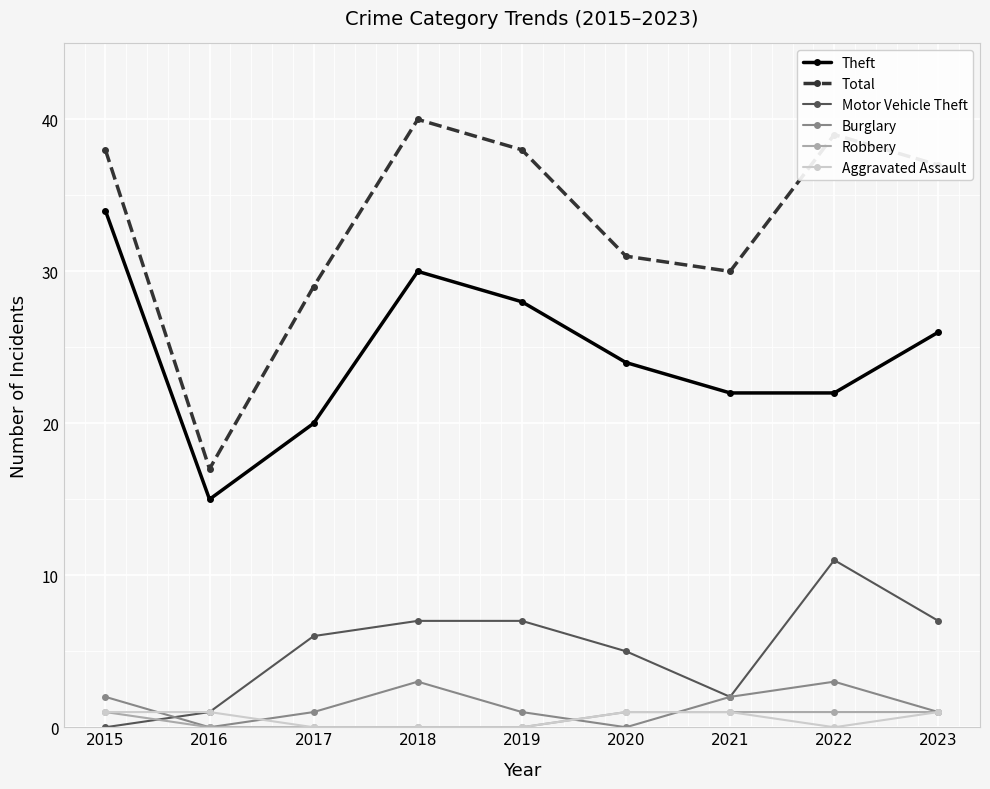

In Burglary, how many points are higher than both neighbors (excluding endpoints)?

2